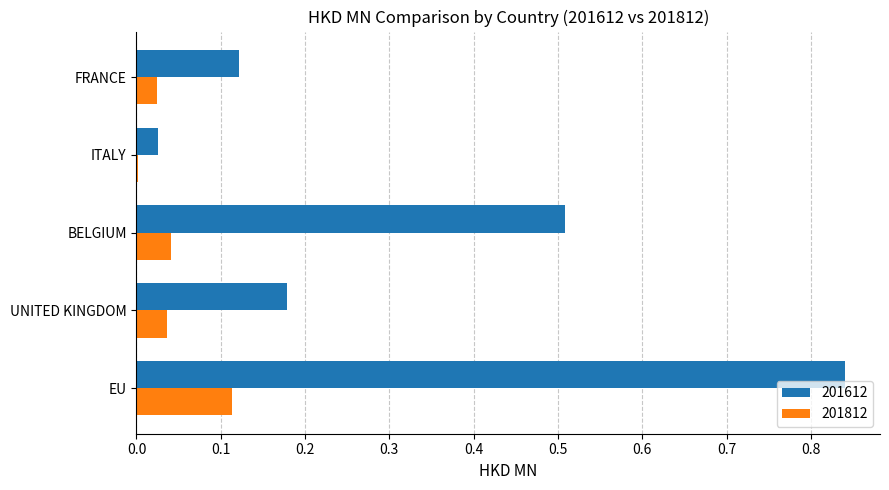

Which category has the highest value in the 201812 series?

EU